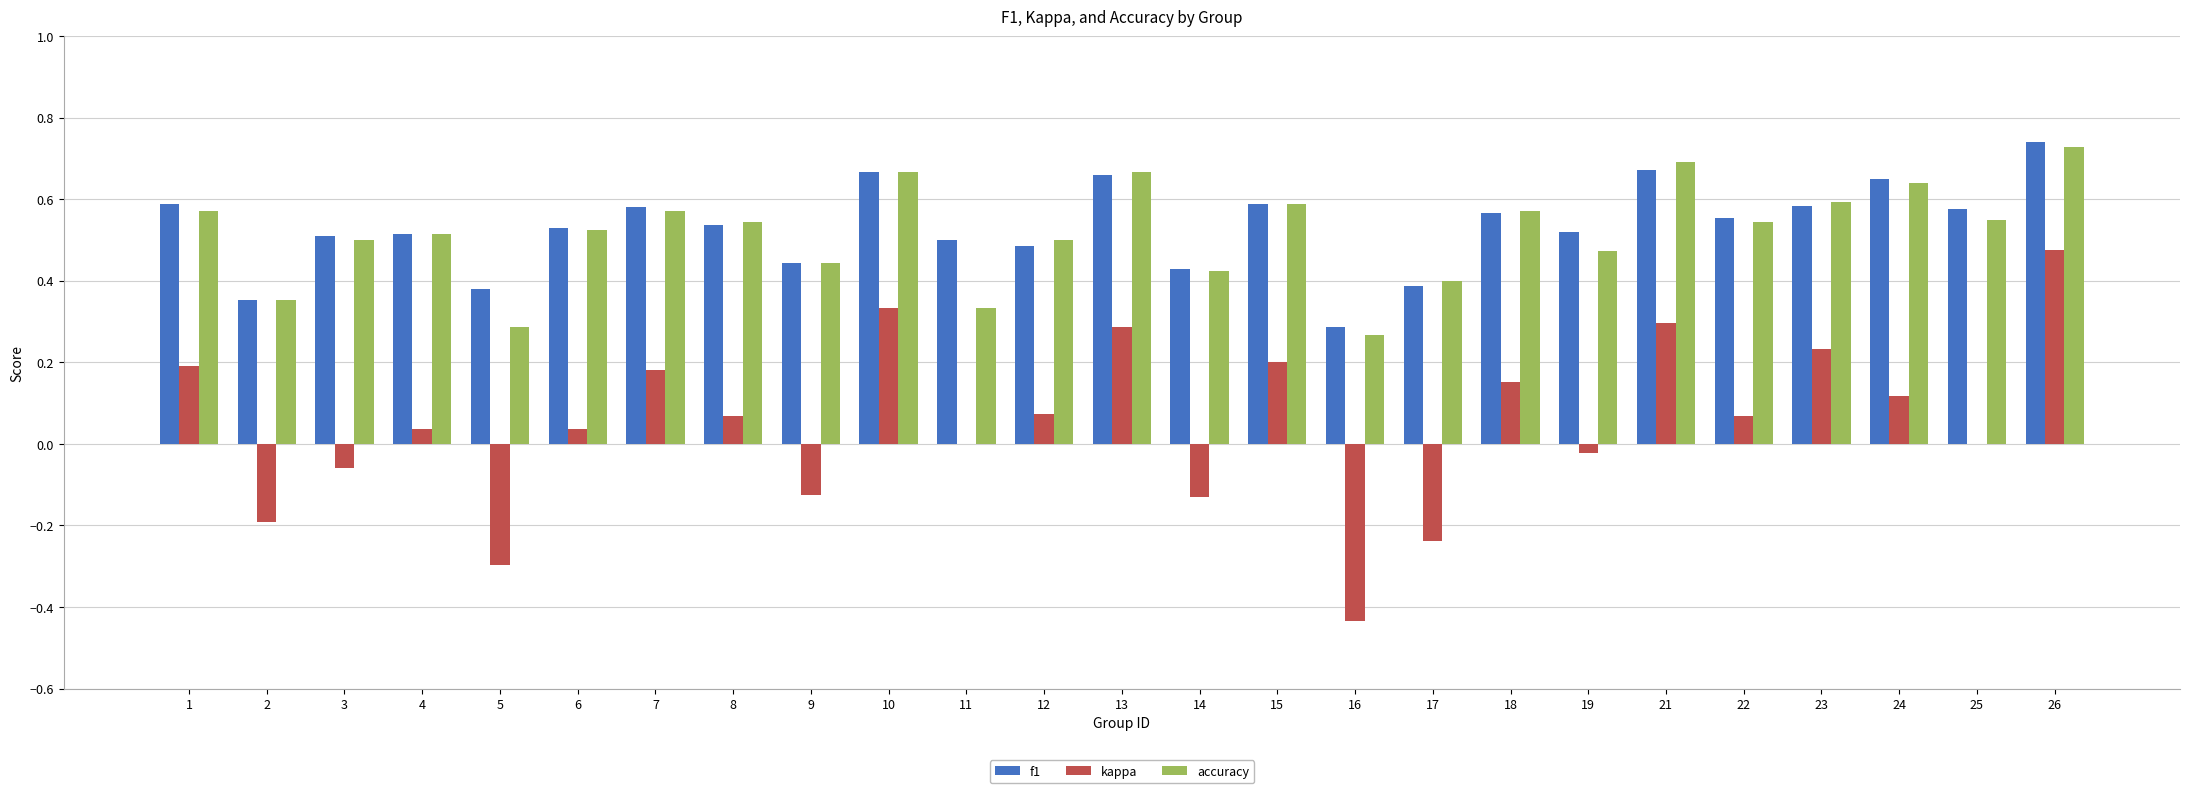

At which label does f1 reach its peak?

26